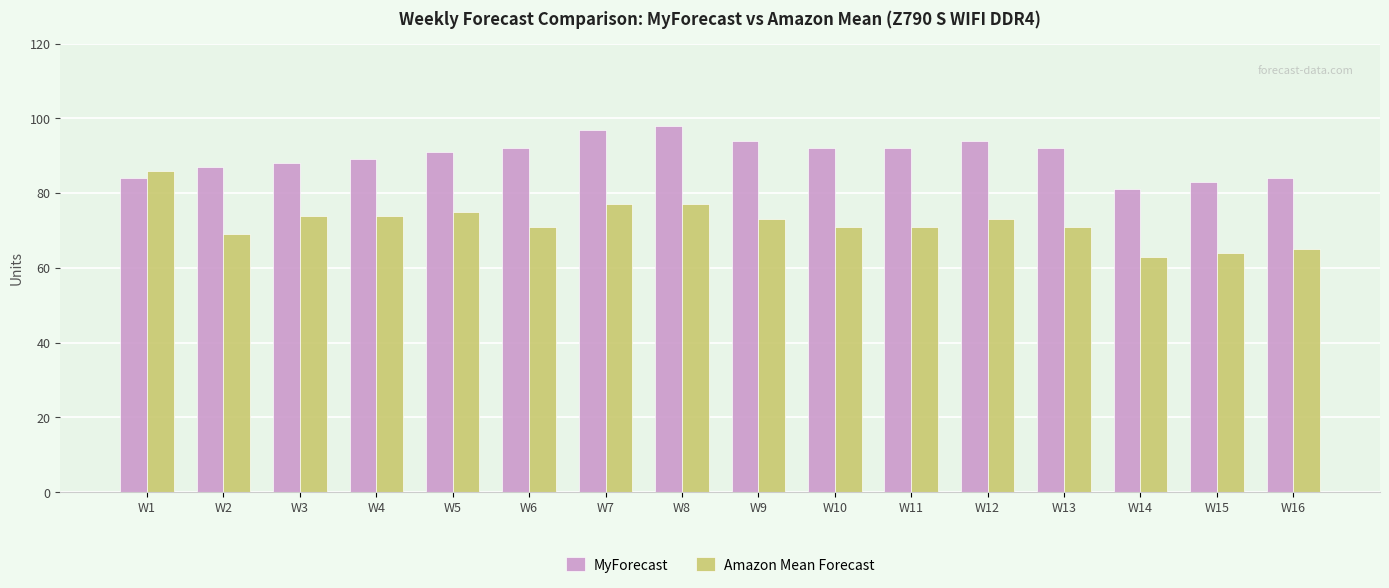

What is the sum of the MyForecast values at W9 and W16?

178